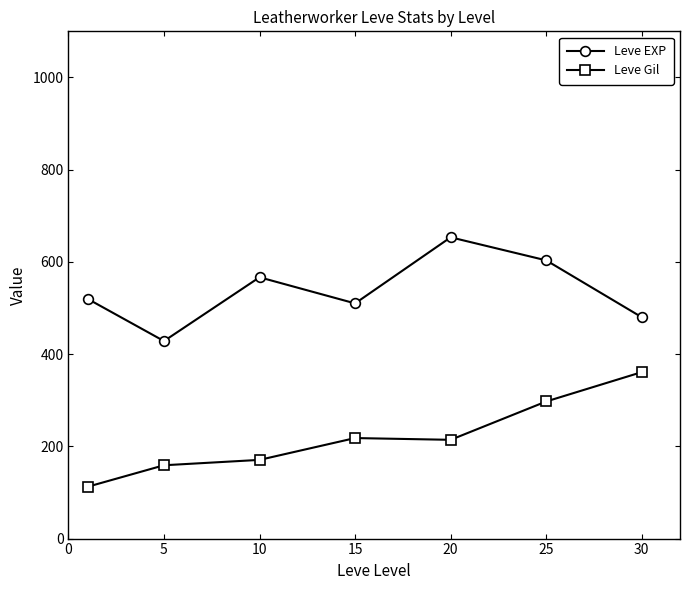

What is the minimum value for Leve EXP?

428.3